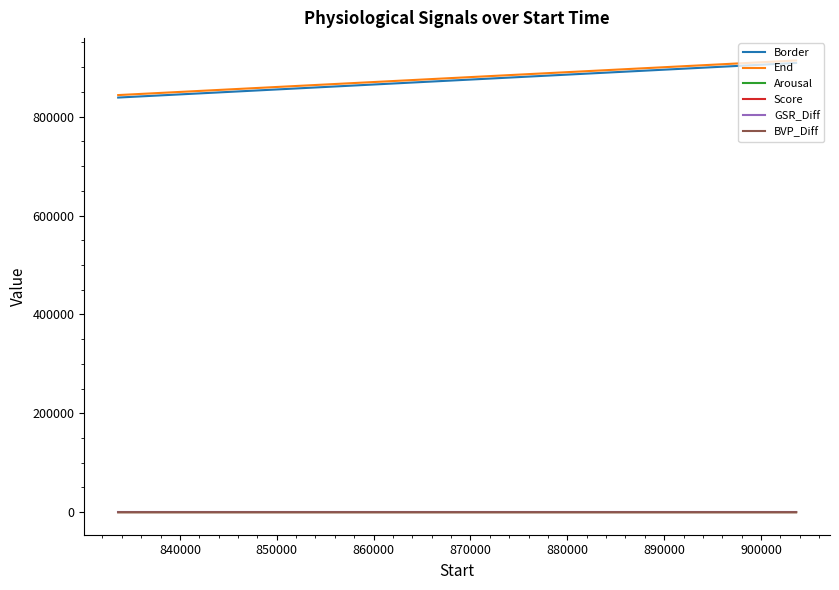

What is the maximum value for GSR_Diff?

0.2